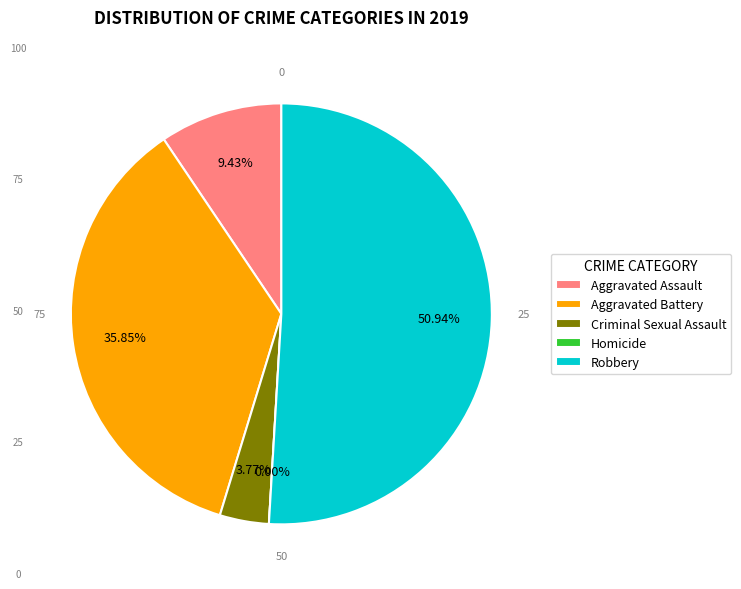

Approximately how many times larger is the value at Robbery compared to Aggravated Battery?

1.4